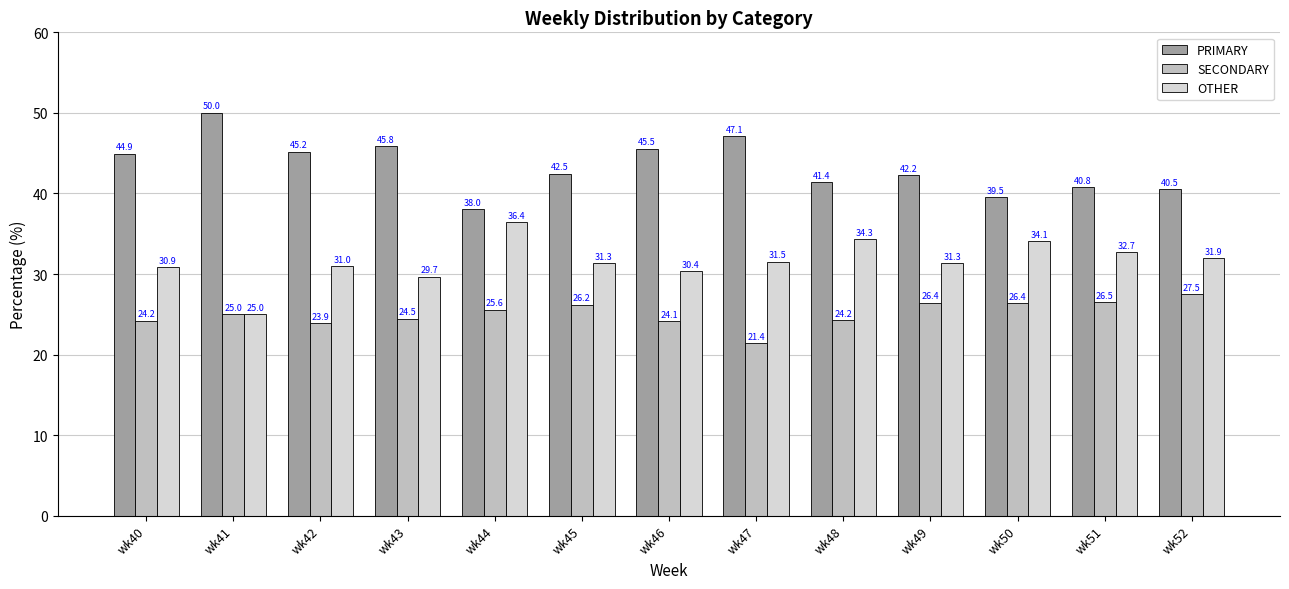

At which category does the chart reach its peak across all series?

wk41